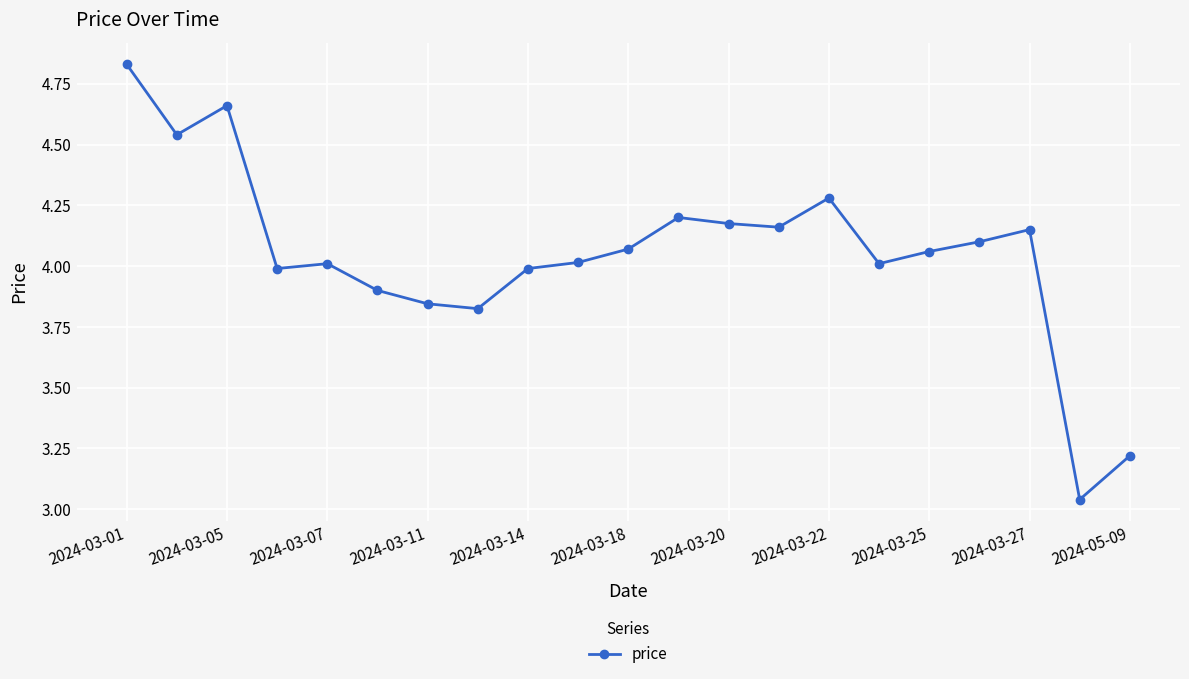

True or false: the data has more than 1 interior local peaks.

True